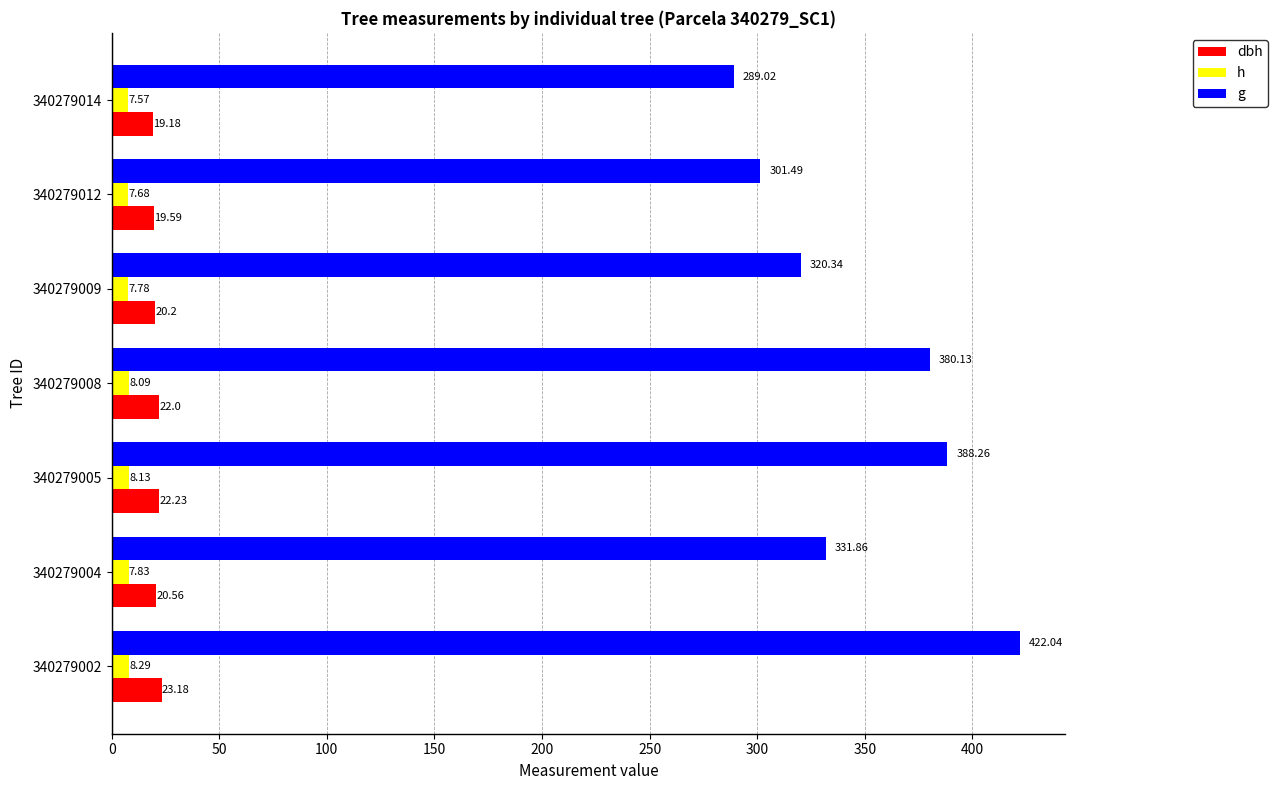

What is the maximum value for g?

422.0